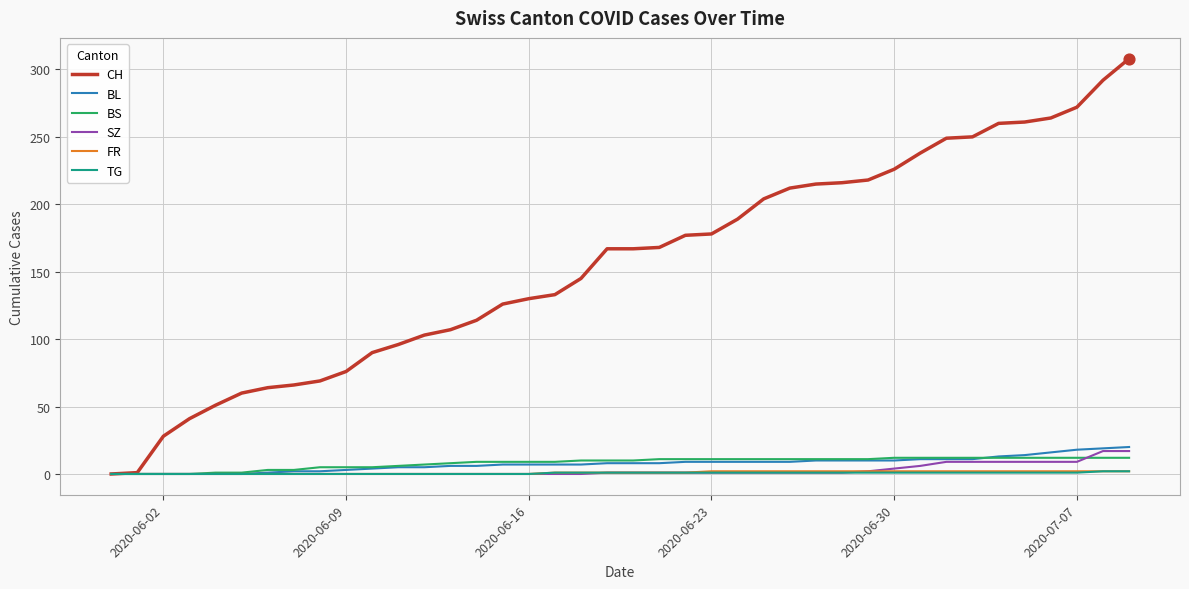

Which series has the largest range (max minus min)?

CH